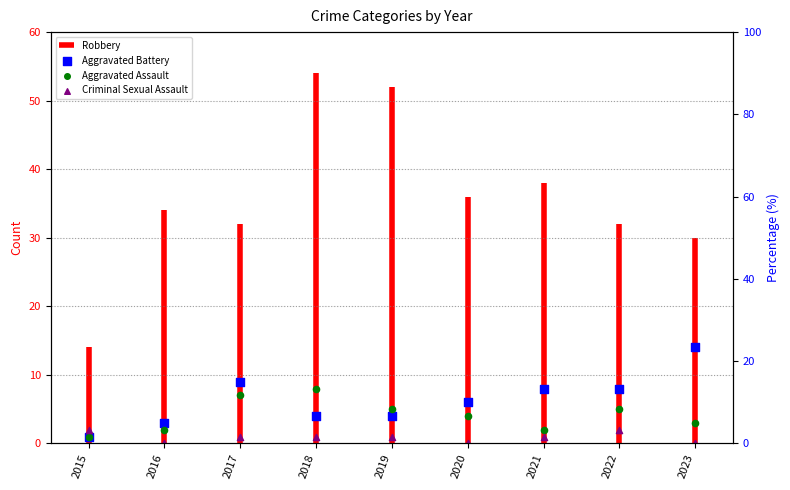

At how many categories does at least one series exceed 1?

9